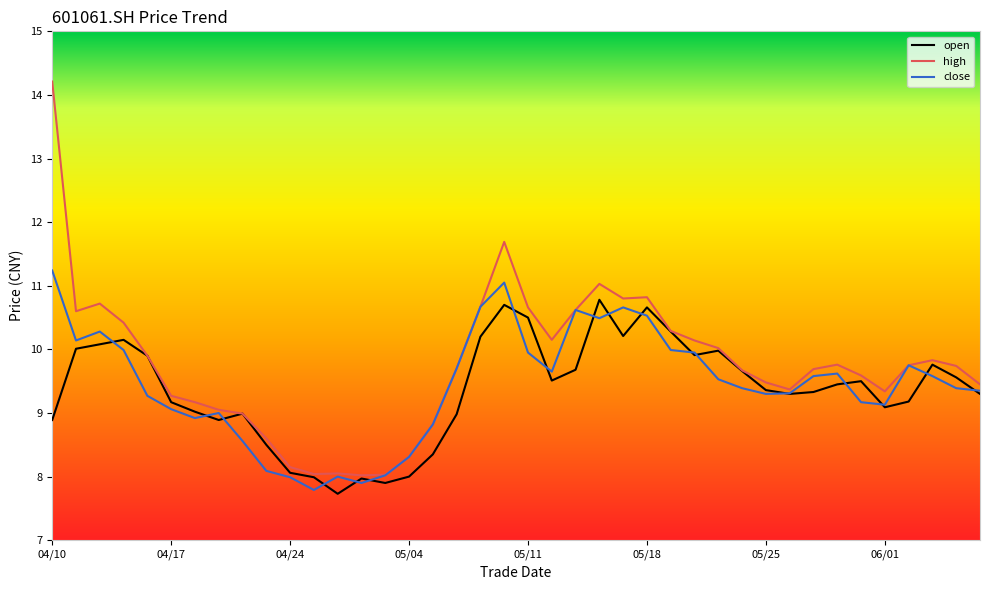

What is the label of the 3rd point from the right?

06/05